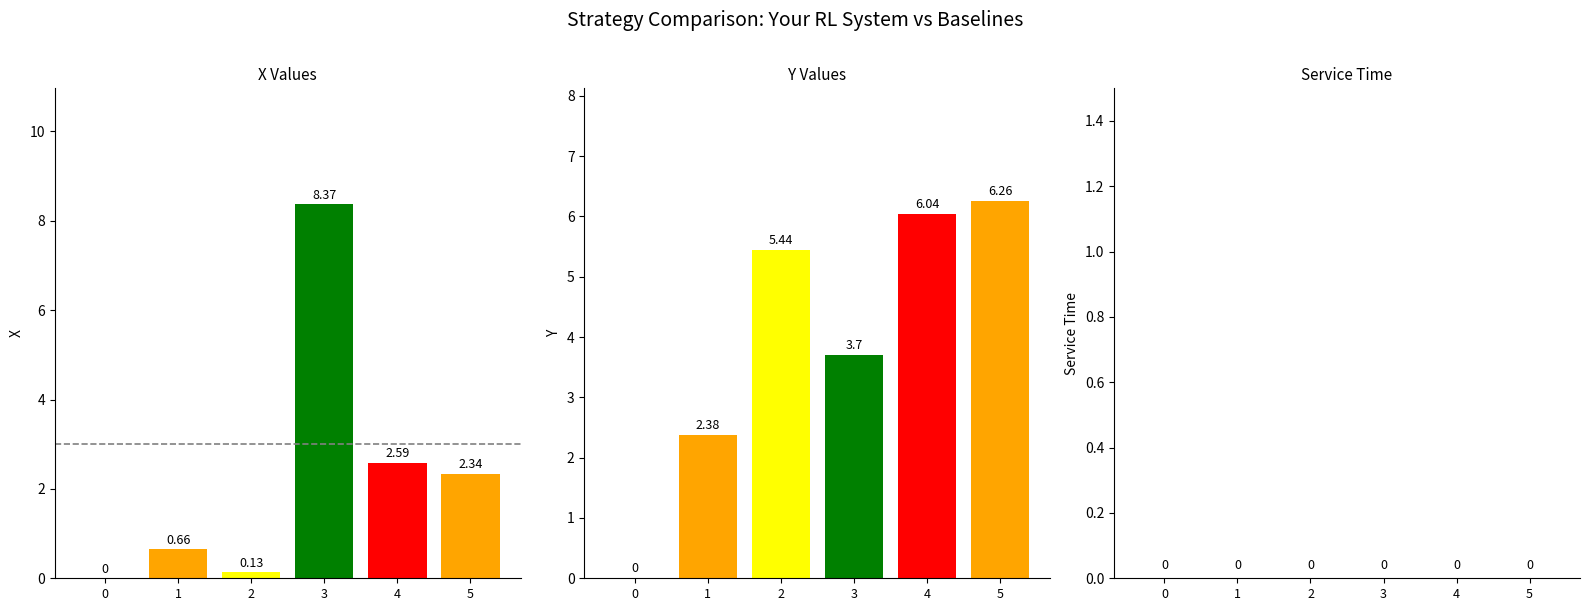

The value of y at 2 is 8.0. True or false?

False